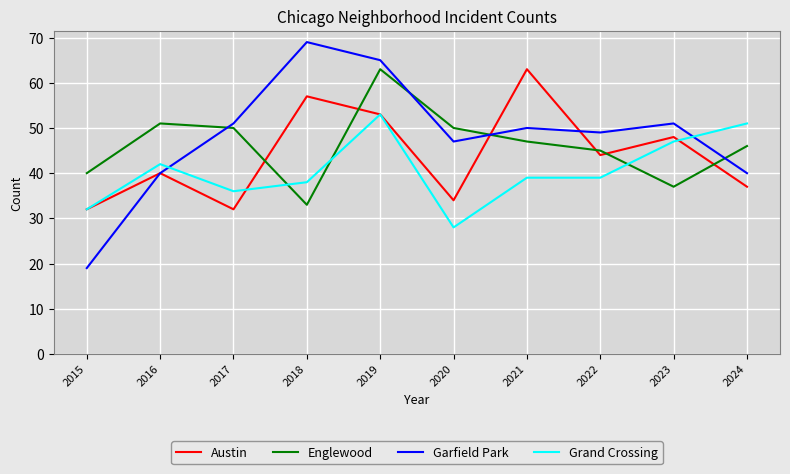

What are all the series names shown in the legend?

Austin, Englewood, Garfield Park, Grand Crossing